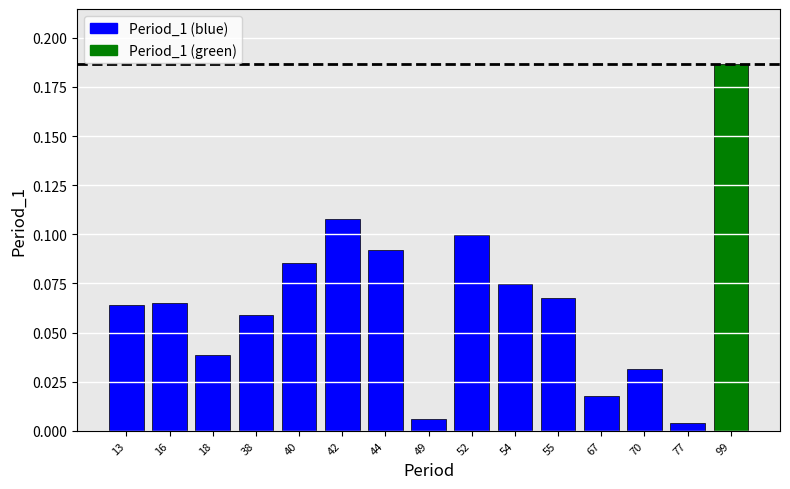

Which has a higher value, 44 or 40?

44